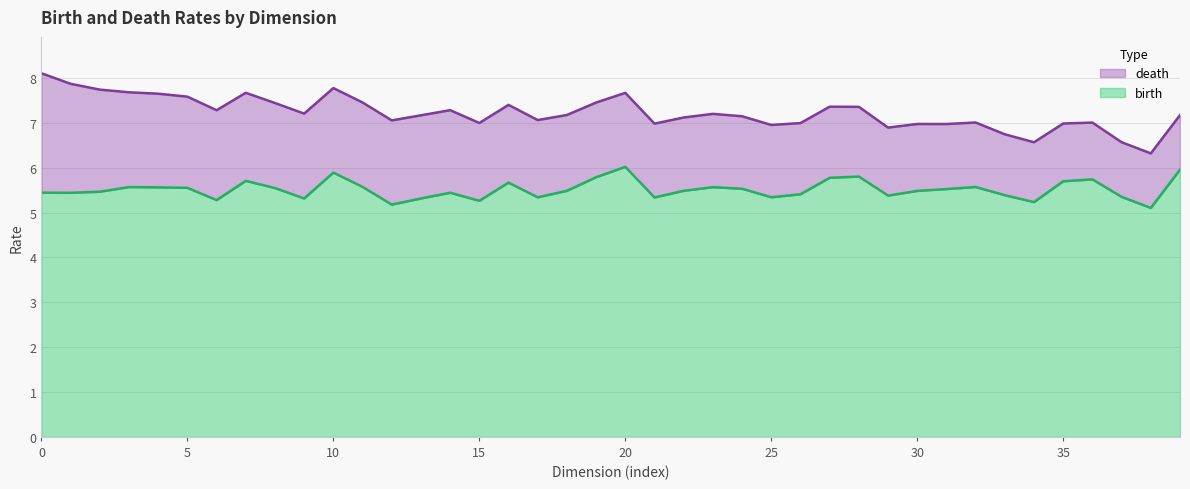

True or false: birth and death cross at least once.

False